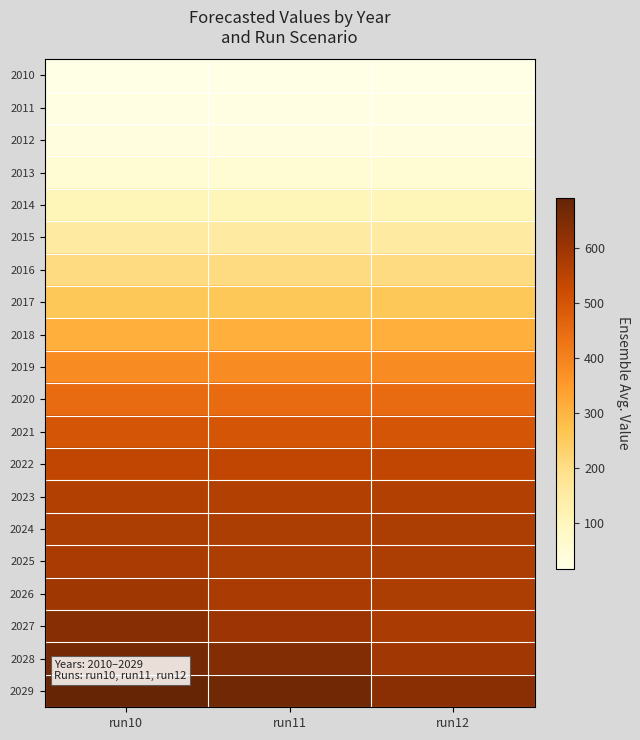

Rank the series by their maximum value, from lowest to highest.

2010, 2011, 2012, 2013, 2014, 2015, 2016, 2017, 2018, 2019, 2020, 2021, 2022, 2023, 2024, 2025, 2026, 2027, 2028, 2029